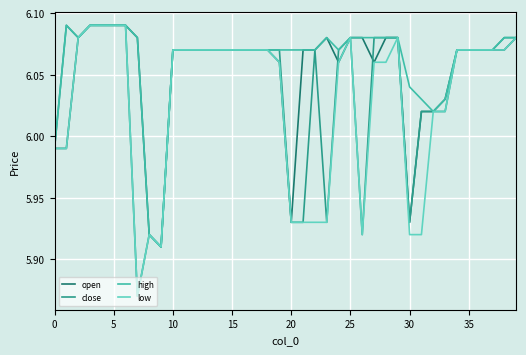

What are all the series names shown in the legend?

open, close, high, low